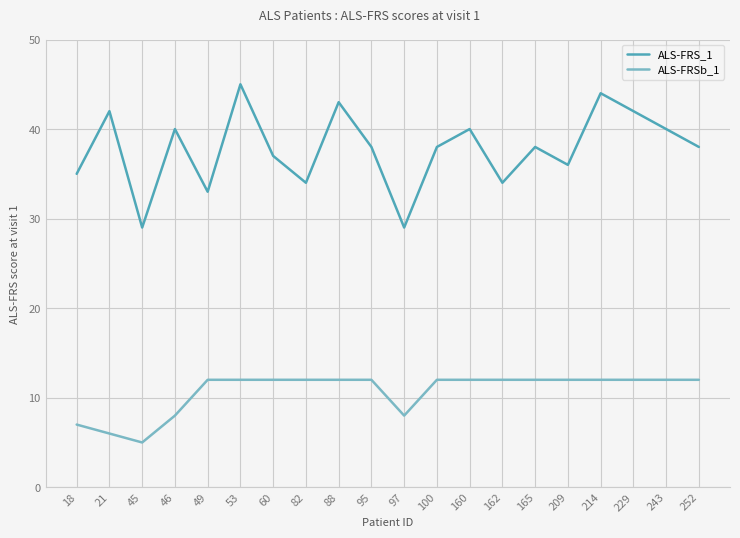

Which category has the highest value across all series?

53